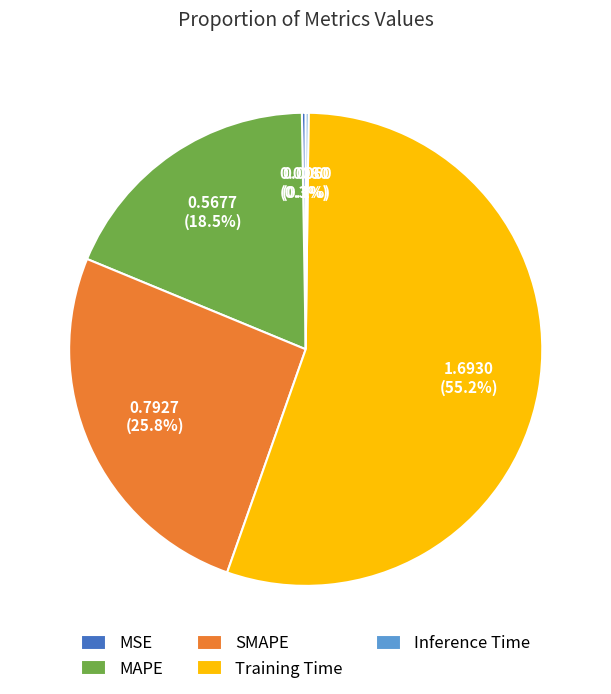

Which slice is the largest?

Training Time